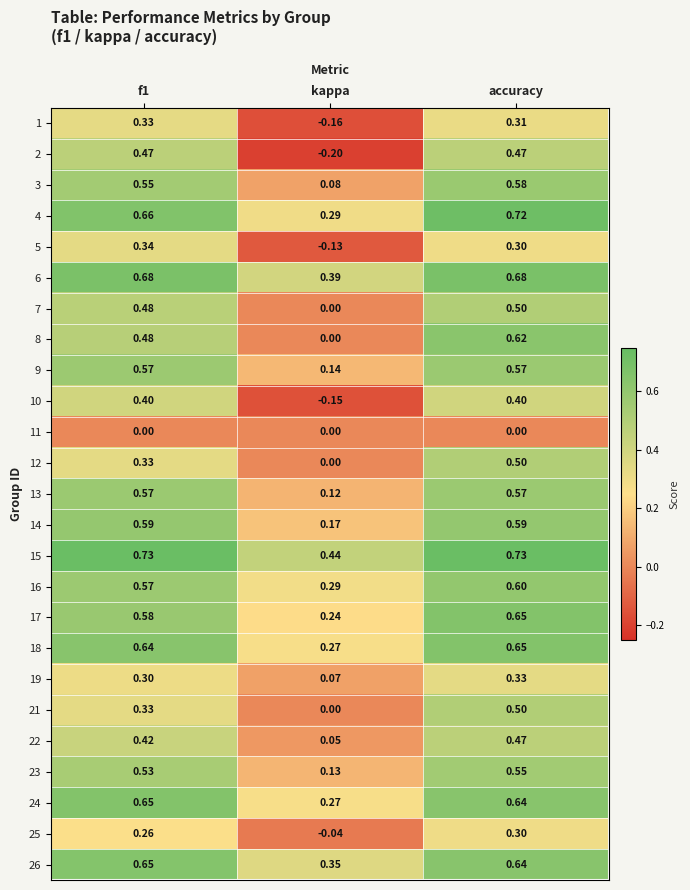

At which label does 21 reach its minimum?

kappa